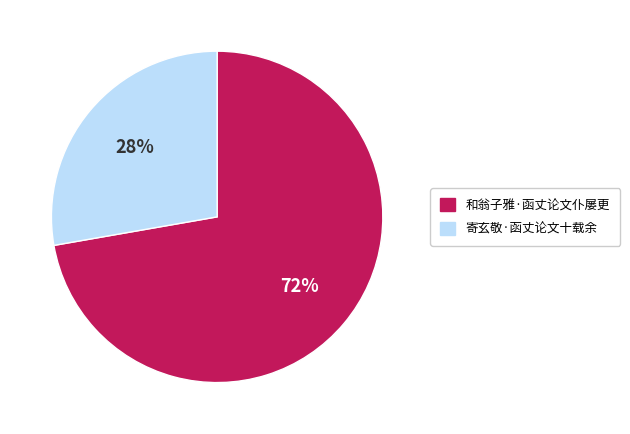

Between 和翁子雅·函丈论文仆屡更 and 寄玄敬·函丈论文十载余, which is larger?

和翁子雅·函丈论文仆屡更